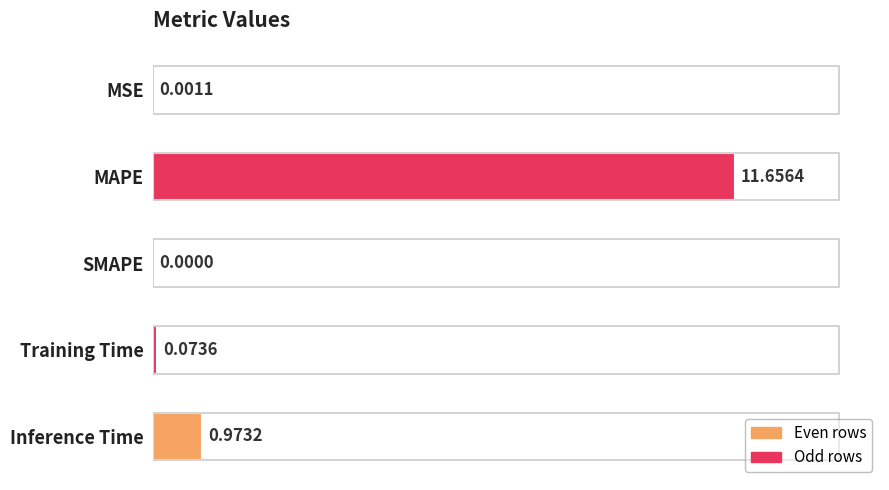

How many categories are shown in the chart?

5